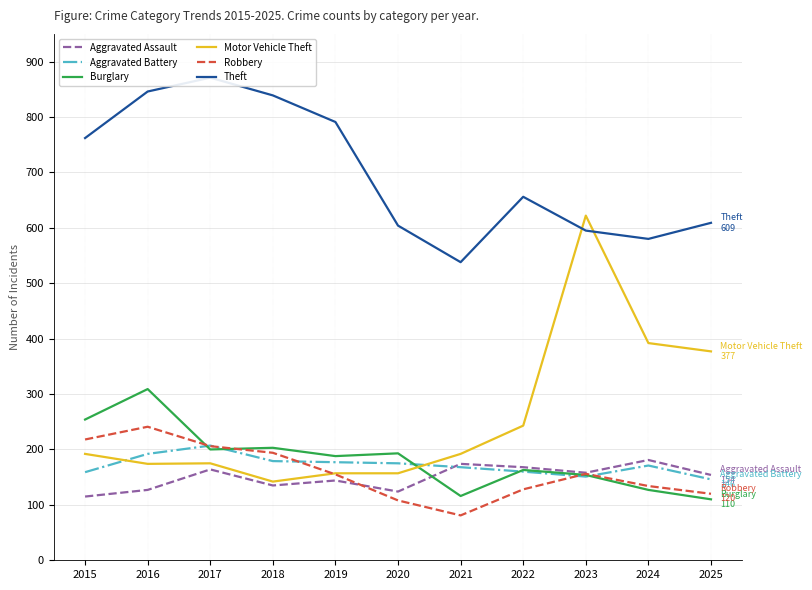

Which has a higher value, 2018 or 2023?

2023